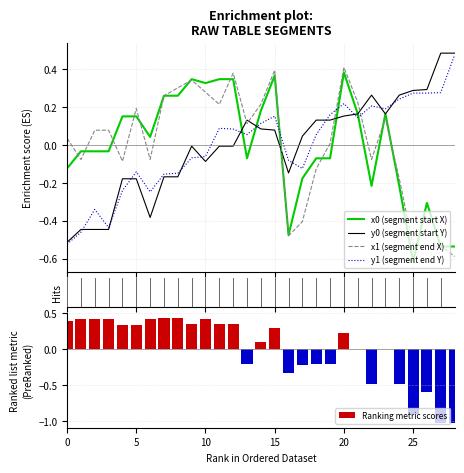

Reading right to left, extract all data points from this chart.

x0 (segment start X): -0.5	-0.5	-0.3	-0.6	-0.2	0.2	-0.2	0.2	0.4	-0.1	-0.1	-0.2	-0.5	0.4	0.2	-0.1	0.3	0.3	0.3	0.3	0.3	0.3	0.0	0.2	0.2	-0.0	-0.0	-0.0	-0.1
y0 (segment start Y): 0.5	0.5	0.3	0.3	0.3	0.2	0.3	0.2	0.2	0.1	0.1	0.0	-0.1	0.1	0.1	0.1	-0.0	-0.0	-0.1	-0.0	-0.2	-0.2	-0.4	-0.2	-0.2	-0.4	-0.4	-0.4	-0.5
x1 (segment end X): -0.6	-0.5	-0.5	-0.5	-0.2	0.1	-0.1	0.2	0.4	0.0	-0.1	-0.4	-0.5	0.4	0.2	0.1	0.4	0.2	0.3	0.3	0.3	0.3	-0.1	0.2	-0.1	0.1	0.1	-0.1	0.0
y1 (segment end Y): 0.5	0.3	0.3	0.3	0.2	0.2	0.2	0.1	0.2	0.2	0.1	-0.1	-0.1	0.2	0.1	0.1	0.1	0.1	-0.1	-0.1	-0.1	-0.2	-0.2	-0.1	-0.2	-0.4	-0.3	-0.5	-0.5
Ranking metric scores: -1.0	-1.0	-0.6	-0.9	-0.5	0.0	-0.5	0.0	0.2	-0.2	-0.2	-0.2	-0.3	0.3	0.1	-0.2	0.4	0.4	0.4	0.4	0.4	0.4	0.4	0.3	0.3	0.4	0.4	0.4	0.4